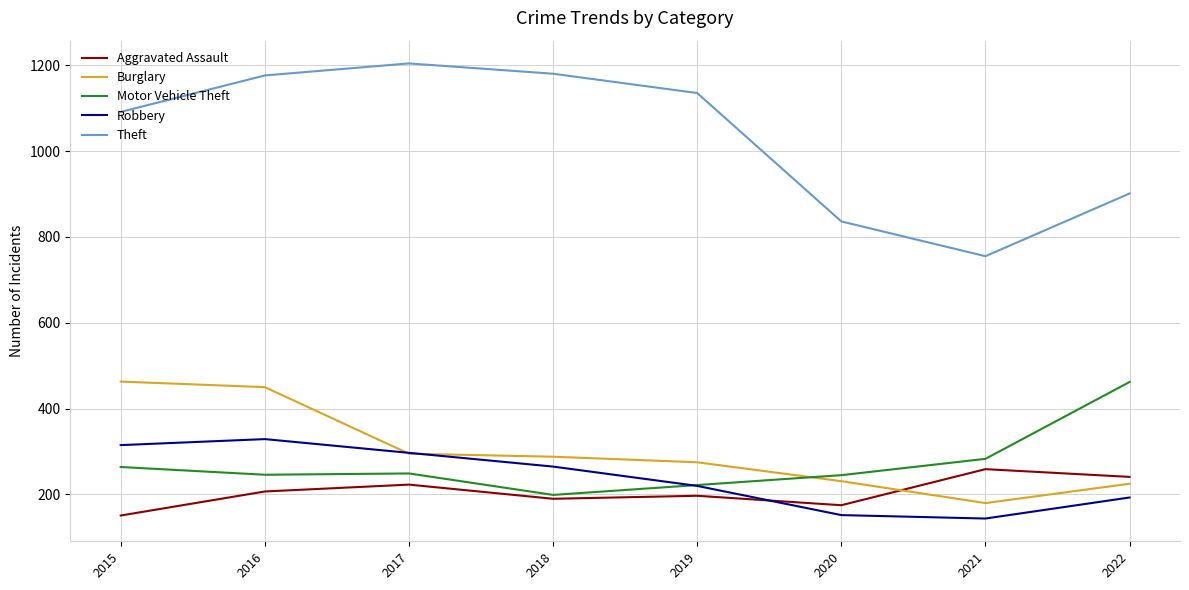

At which label does Robbery first exceed 265?

2015